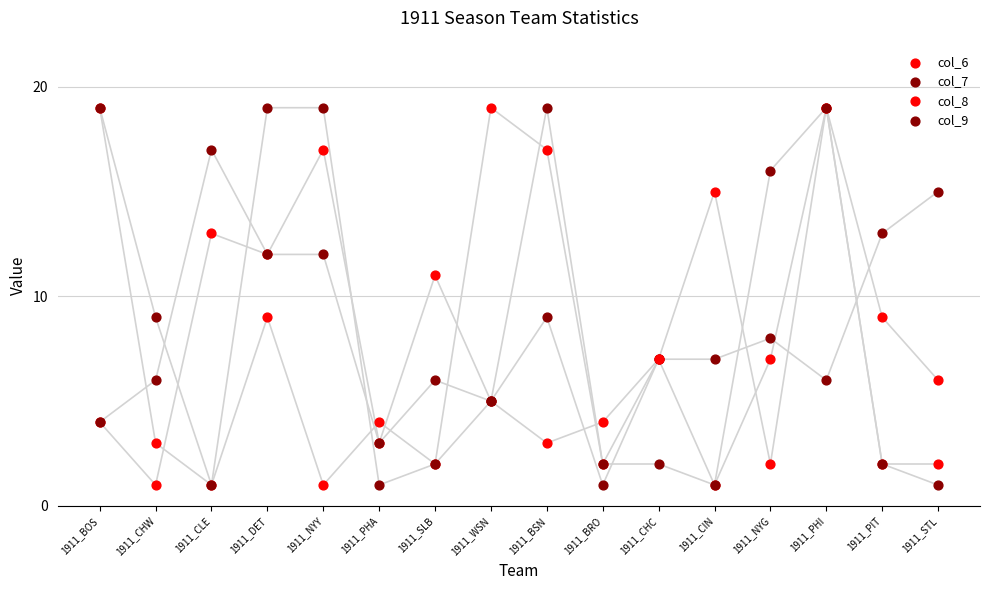

Which series has the largest Y range (max minus min)?

col_6